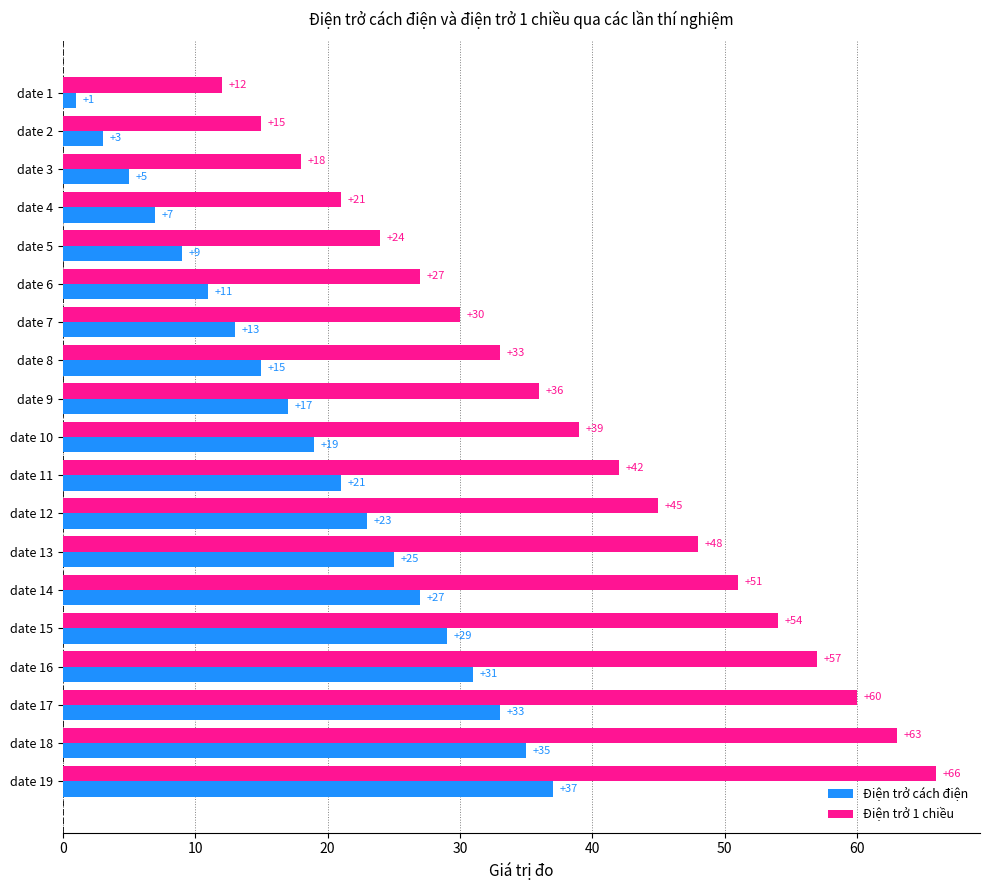

What is the total value across all series at date 8?

48